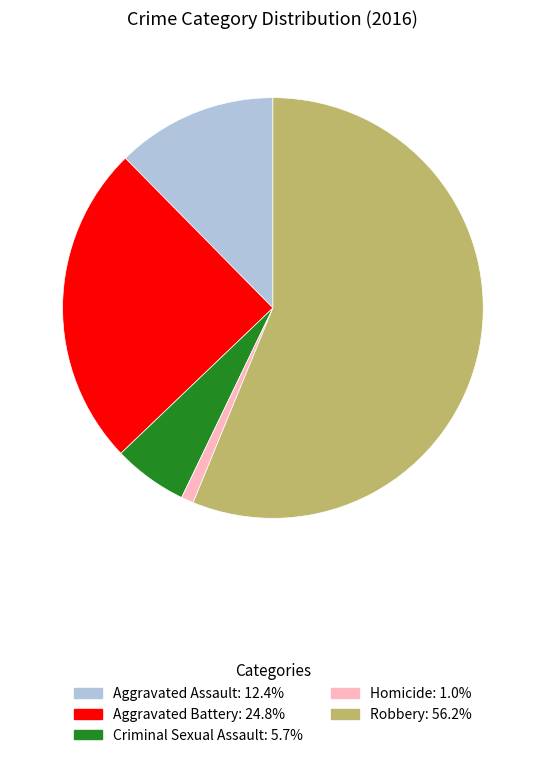

The Criminal Sexual Assault slice represents 6% of the pie. True or false?

True